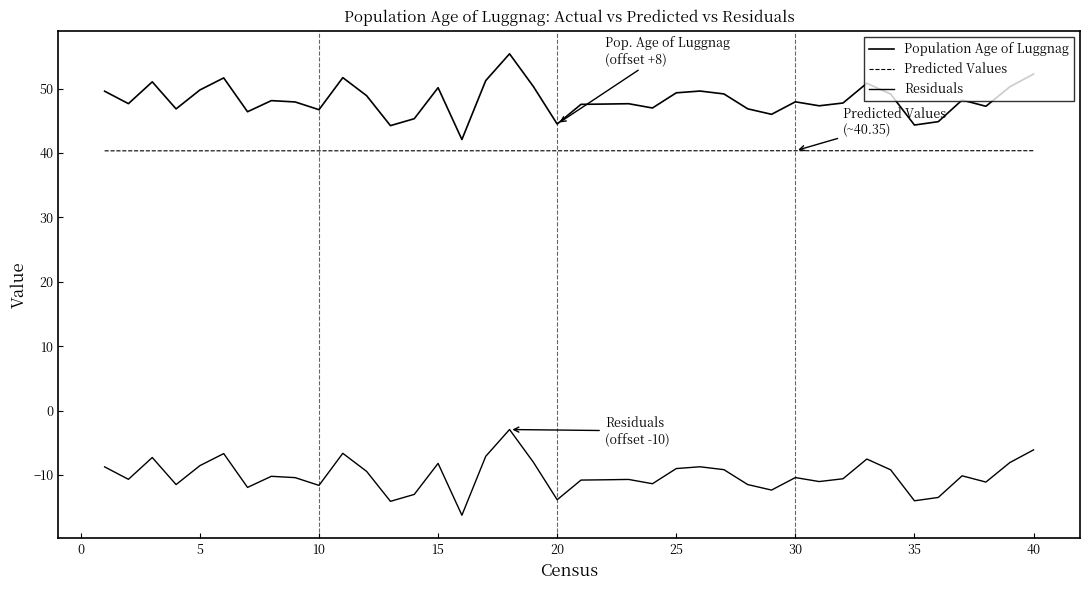

Does the chart have visible grid lines?

No